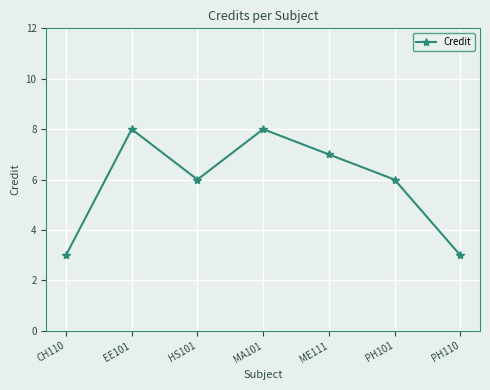

Does the chart display data point markers on the line(s)?

Yes